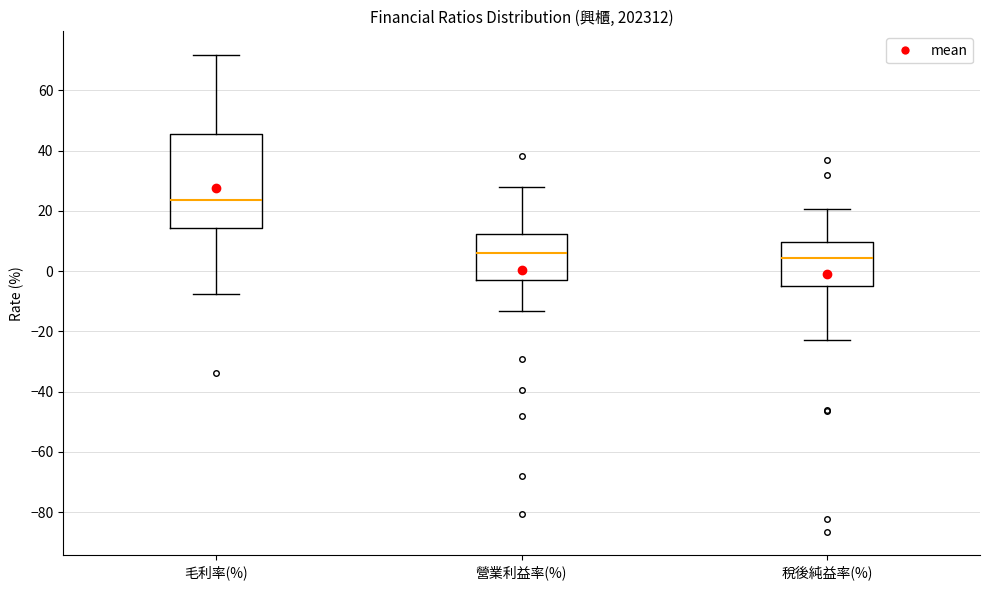

Reading left to right, transcribe this box plot: for each box, give where its median line is, the range the box spans, and where its two whiskers end, as read against the y-axis. The values are not printed on the chart, so give them approximately, as read against the axis.

毛利率(%): median 24, box 14 to 46, whiskers -8 to 72
營業利益率(%): median 6, box -4 to 12, whiskers -14 to 28
稅後純益率(%): median 4, box -4 to 10, whiskers -24 to 20